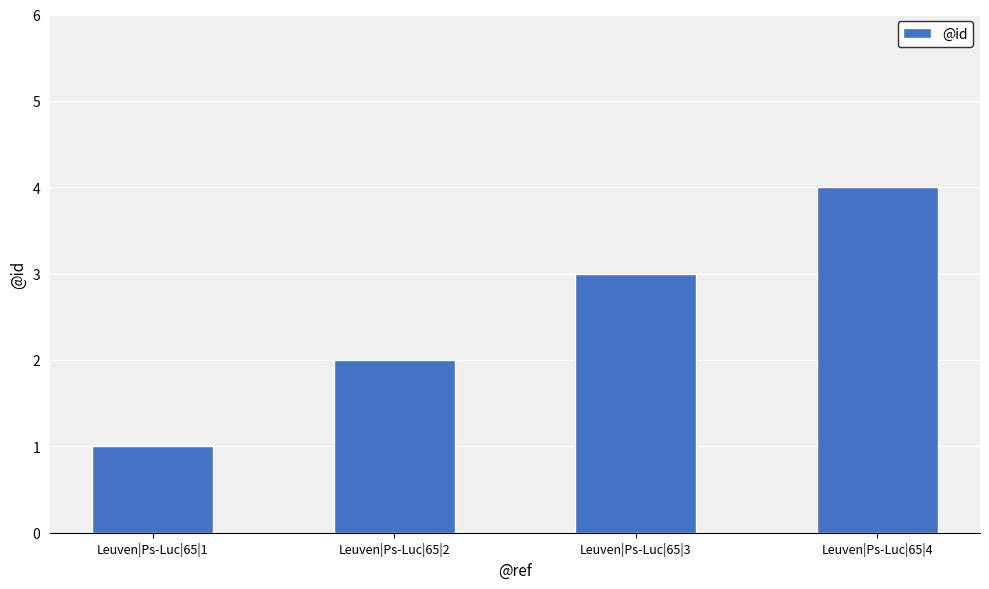

Reading left to right, transcribe all the data shown in this chart.

1	2	3	4